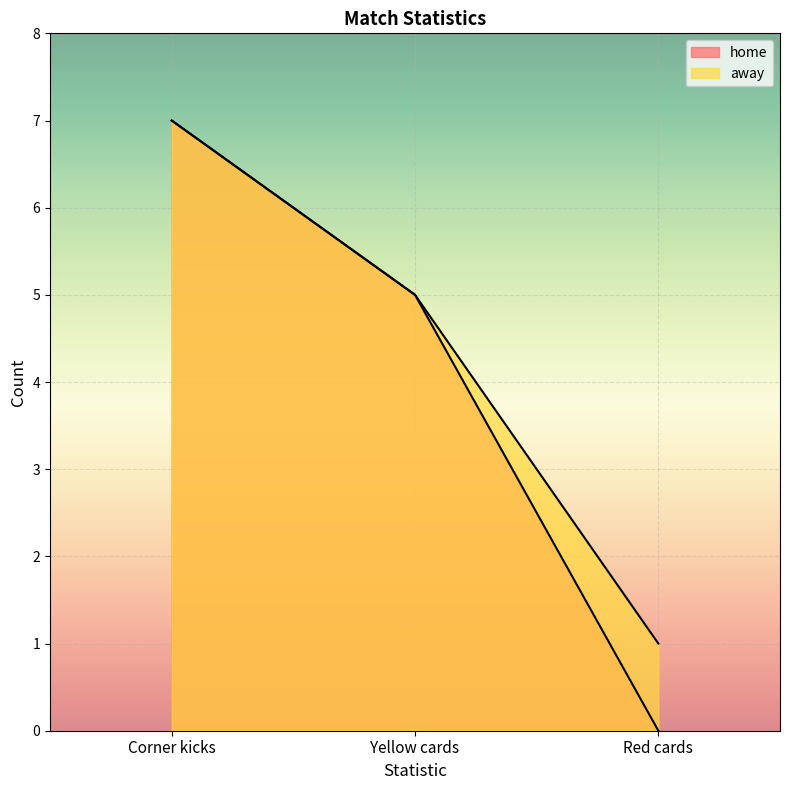

At which label does home first exceed 5?

Corner kicks